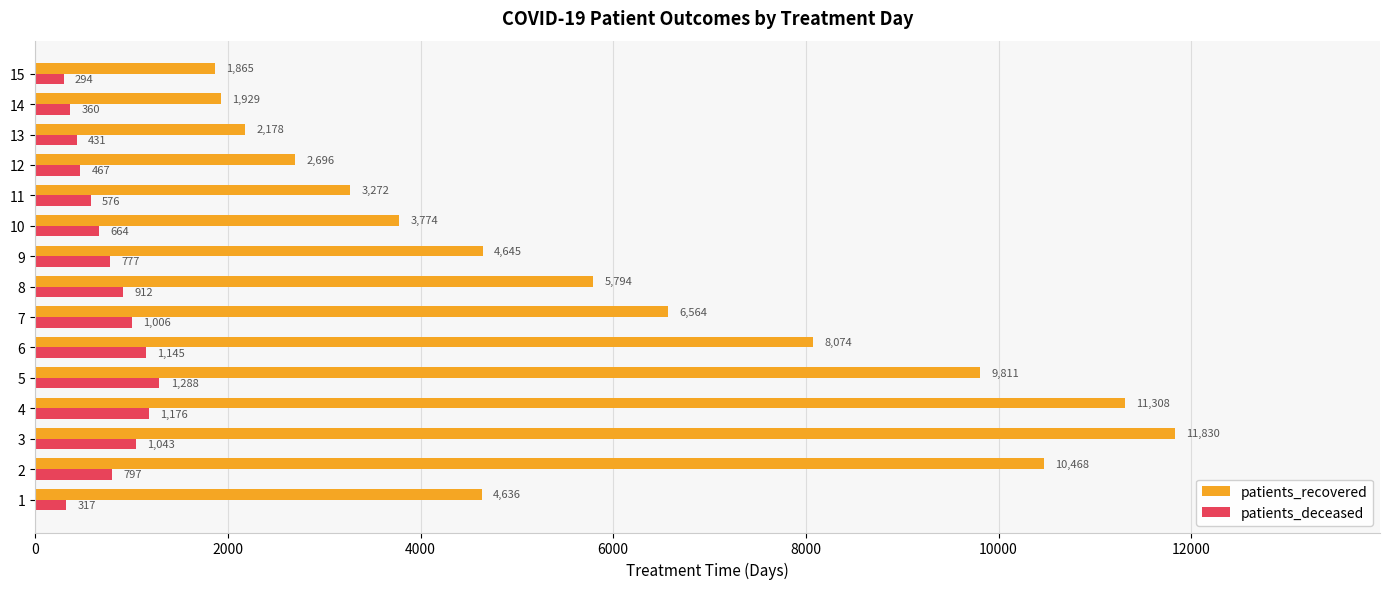

What is the difference between the second highest and second lowest values in the patients_recovered series?

9379